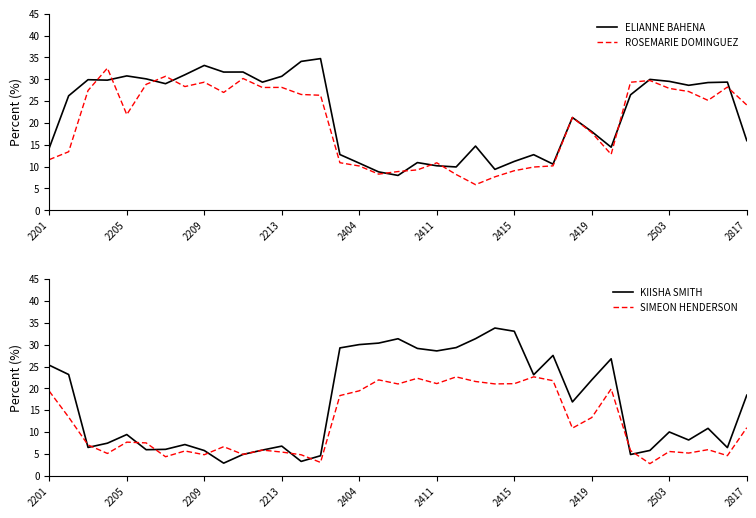

What is the highest value of the ELIANNE BAHENA series?

34.7